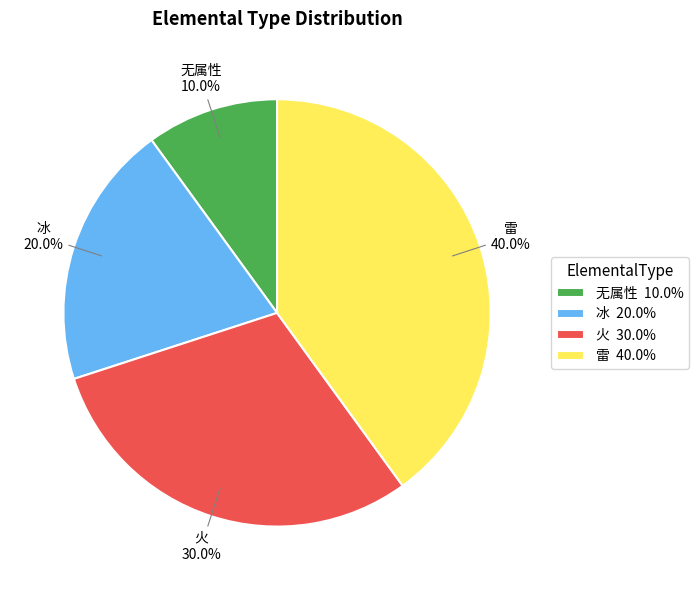

How many segments does this pie chart have?

4